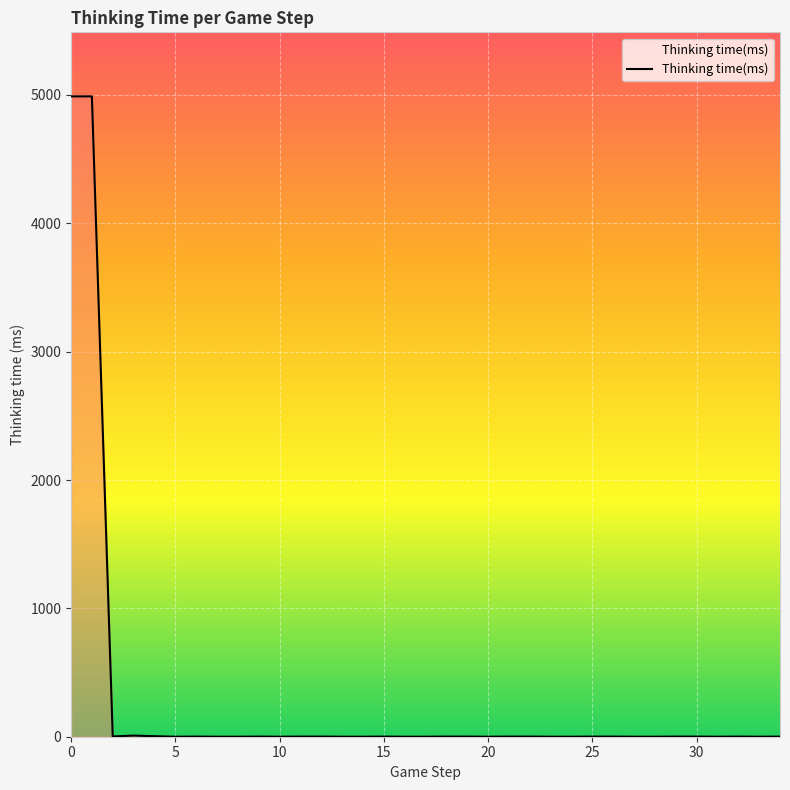

What is the greatest value displayed?

4989